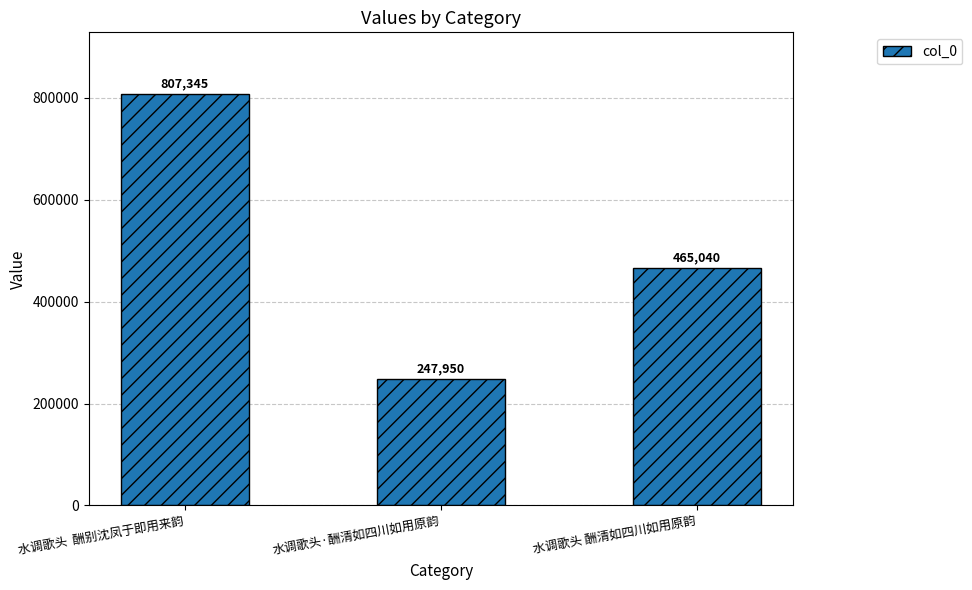

What is the label of the 3rd bar from the right?

水调歌头  酬别沈凤于即用来韵